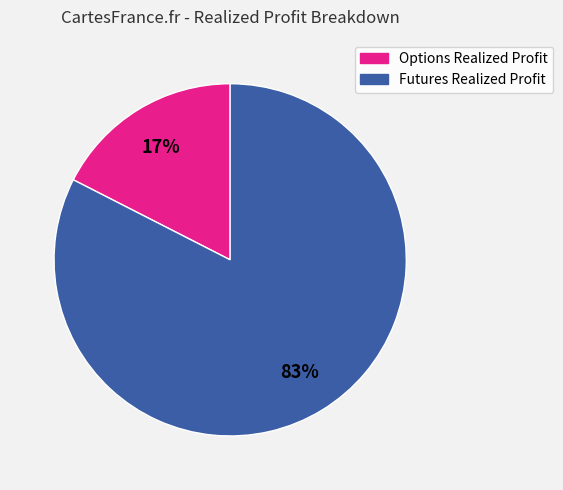

Which category accounts for the majority?

Futures Realized Profit